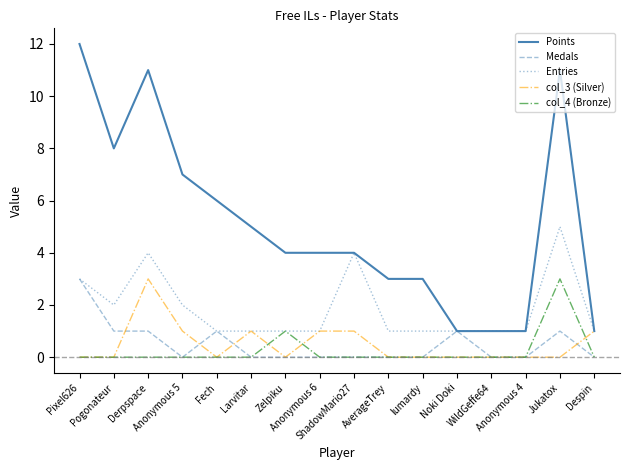

What is the difference between the highest and lowest values at AverageTrey?

3